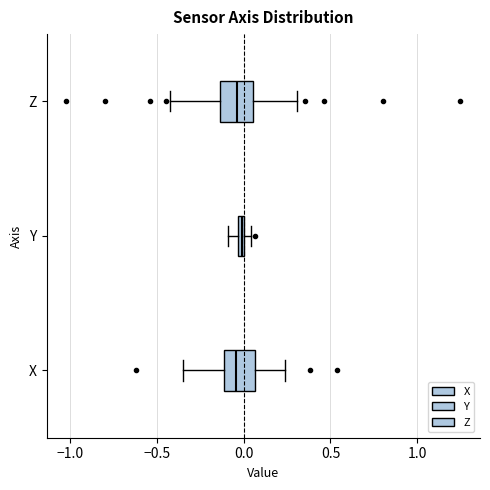

Where does the left whisker of the box for Z end on the x-axis? The values are not printed on the chart, so give them approximately, as read against the axis.

-0.40